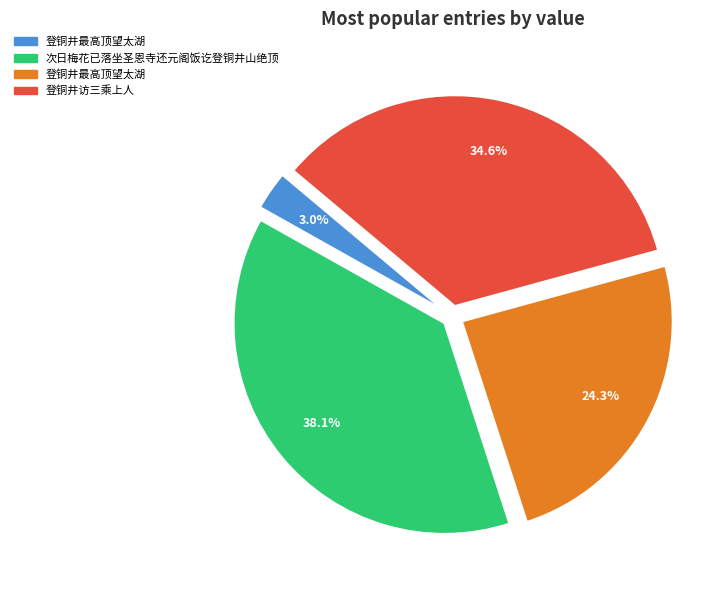

Does any single category account for the majority?

No